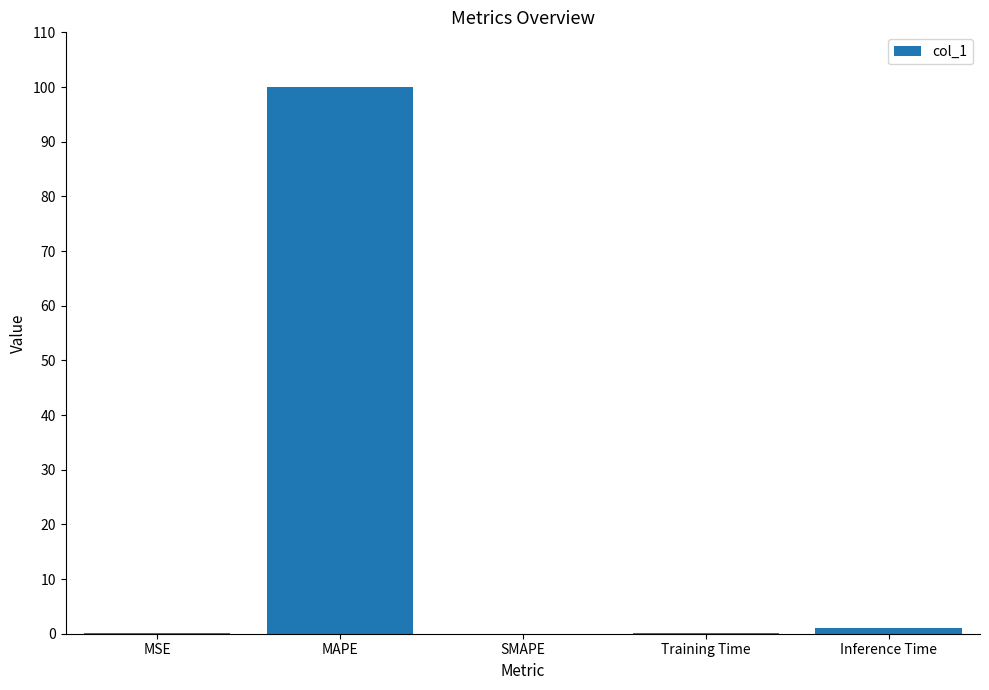

What is the change in value from SMAPE to Training Time?

+0.1